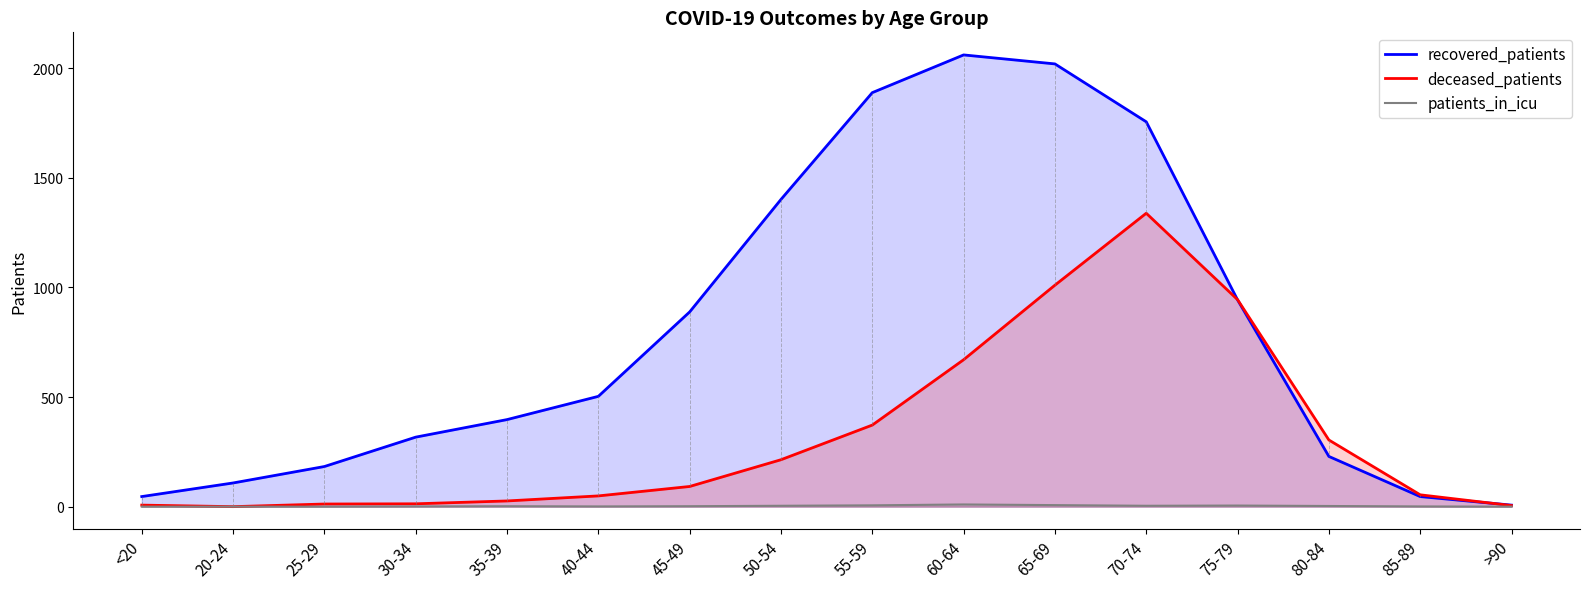

What is the total value across all series at <20?

53